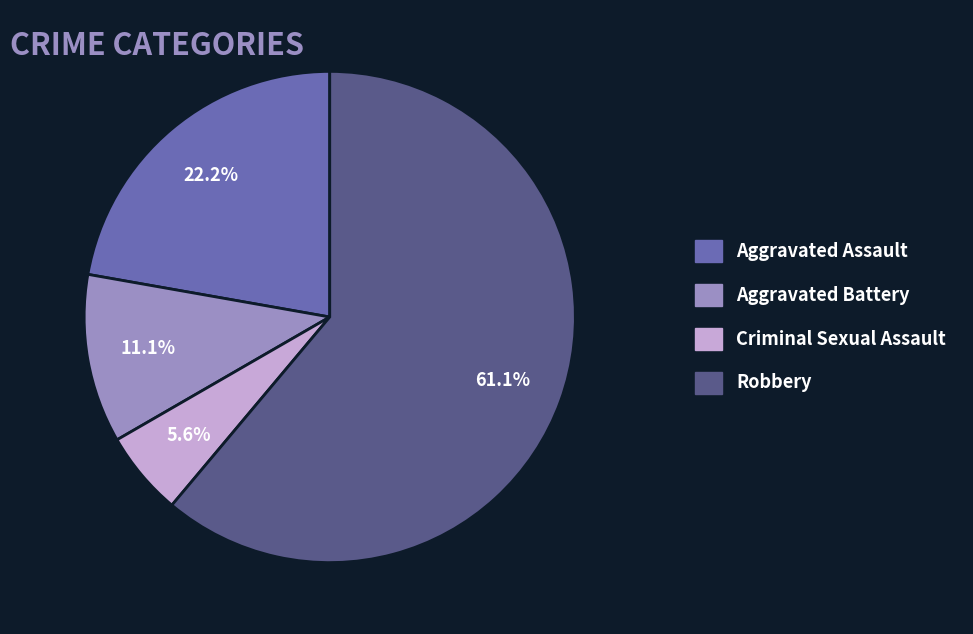

The Criminal Sexual Assault slice represents 14% of the pie. True or false?

False